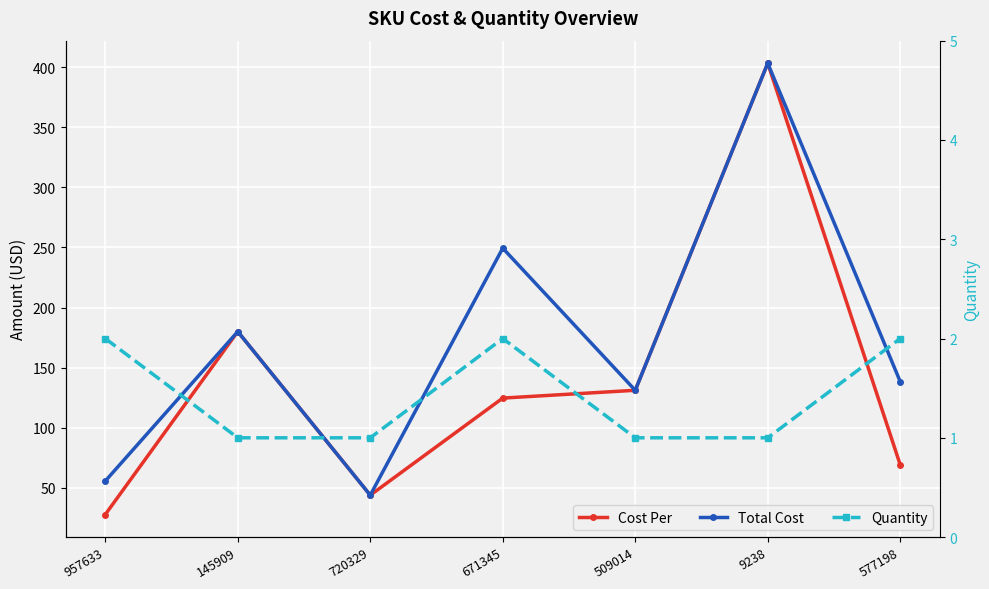

How many lines are shown in the chart?

3